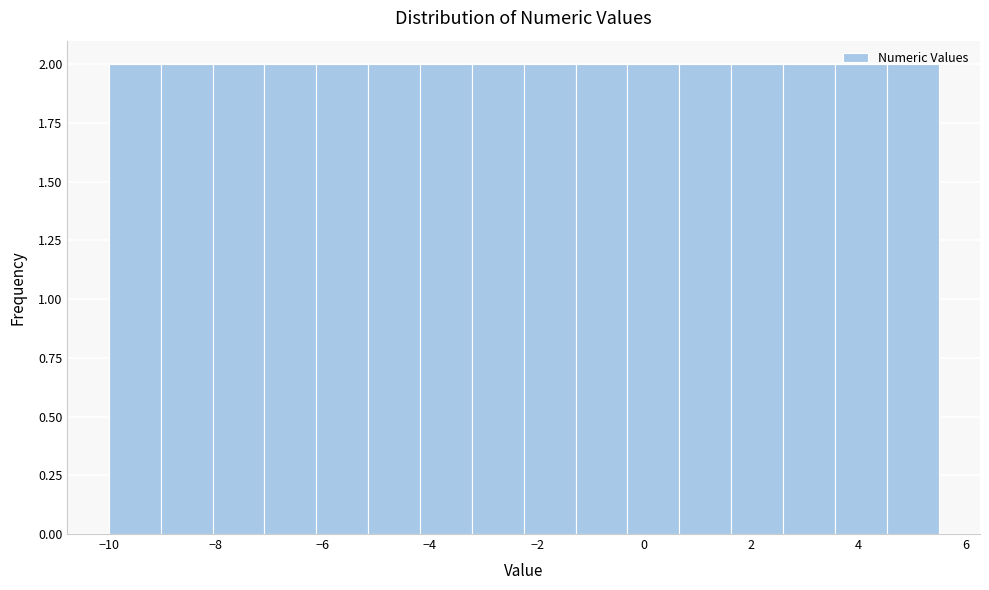

How tall is the bar that spans -2.2 to -1.2 on the x-axis? Neither the bar edges nor the heights are printed on the chart, so give them approximately, as read against the axes.

2